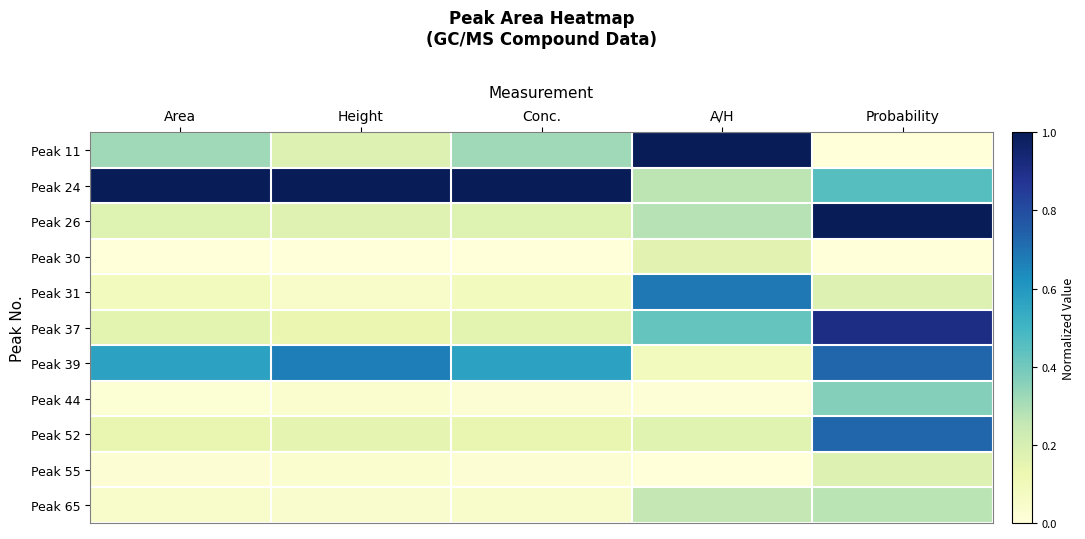

What is the spread (max minus min) of values at Conc.?

1.0